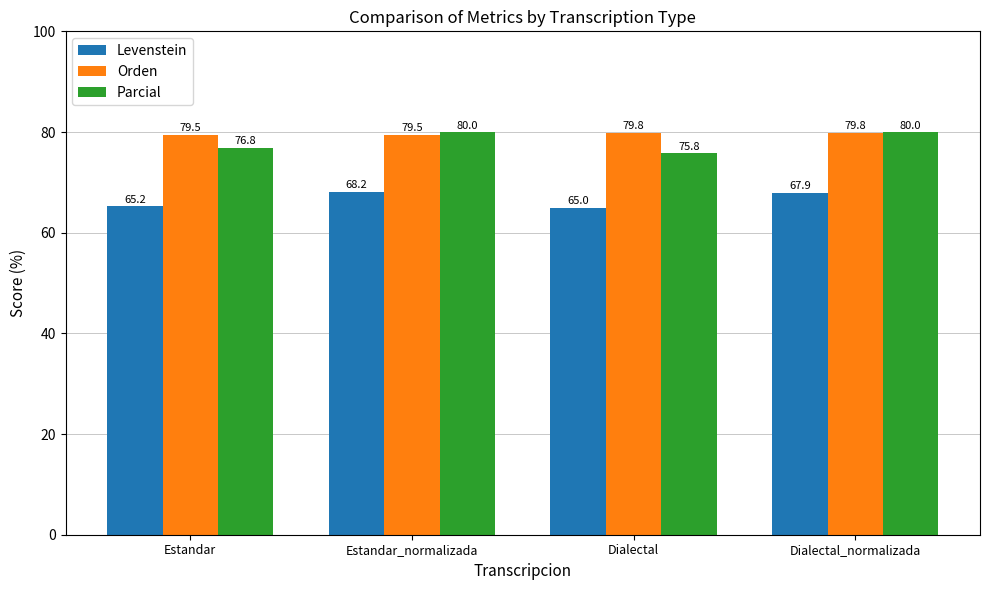

Which label corresponds to the smallest value in the chart?

Dialectal